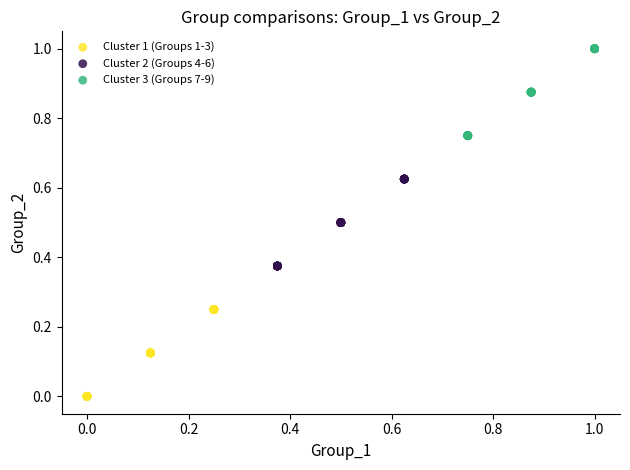

Which series contains the lowest Y value?

Cluster 1 (Groups 1-3)